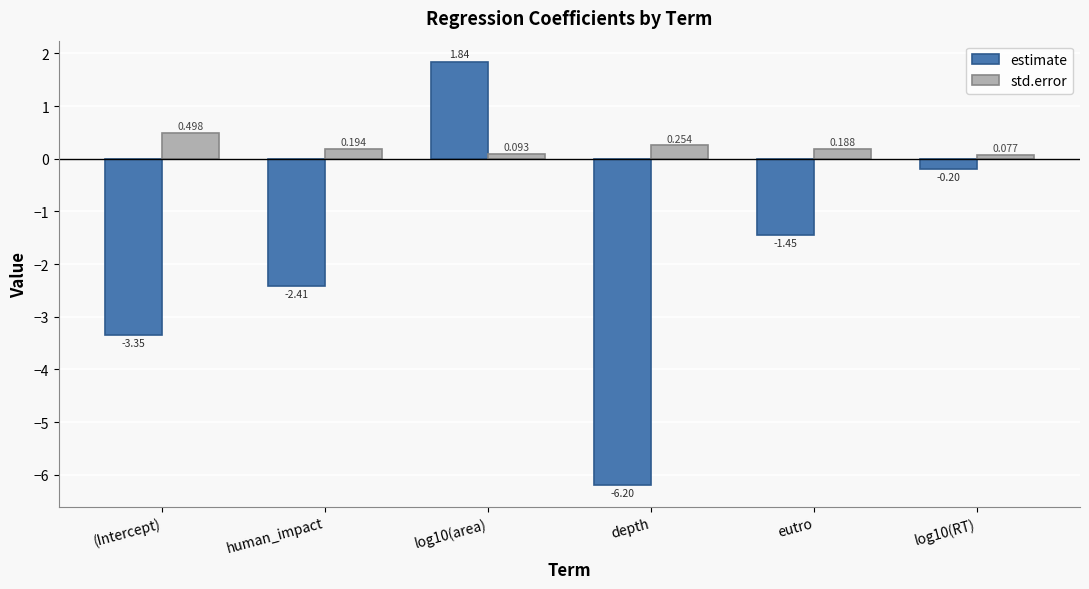

Where does the estimate series first go above -1?

log10(area)